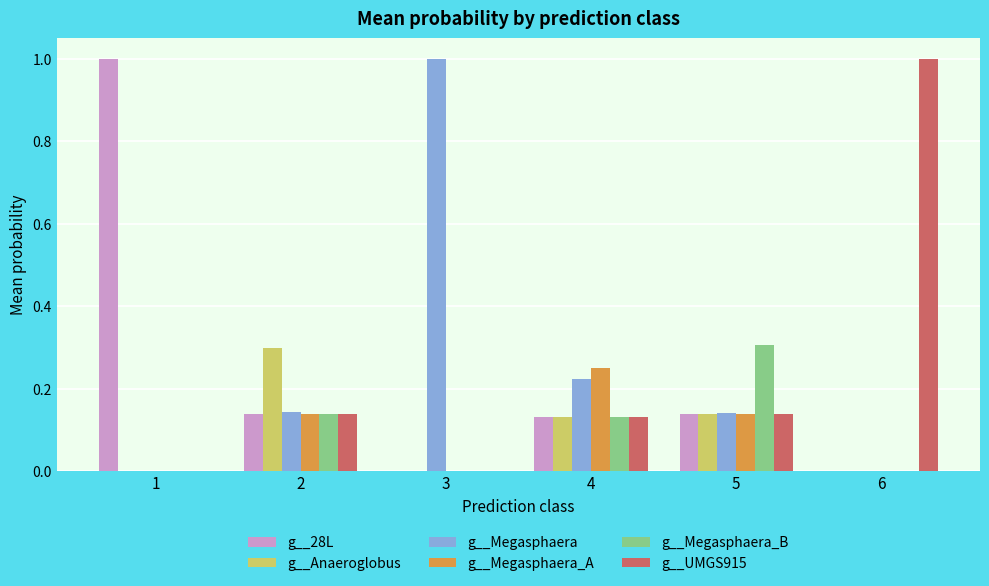

Is the value of g__Anaeroglobus at 4 greater than the value of g__UMGS915 at 6?

No